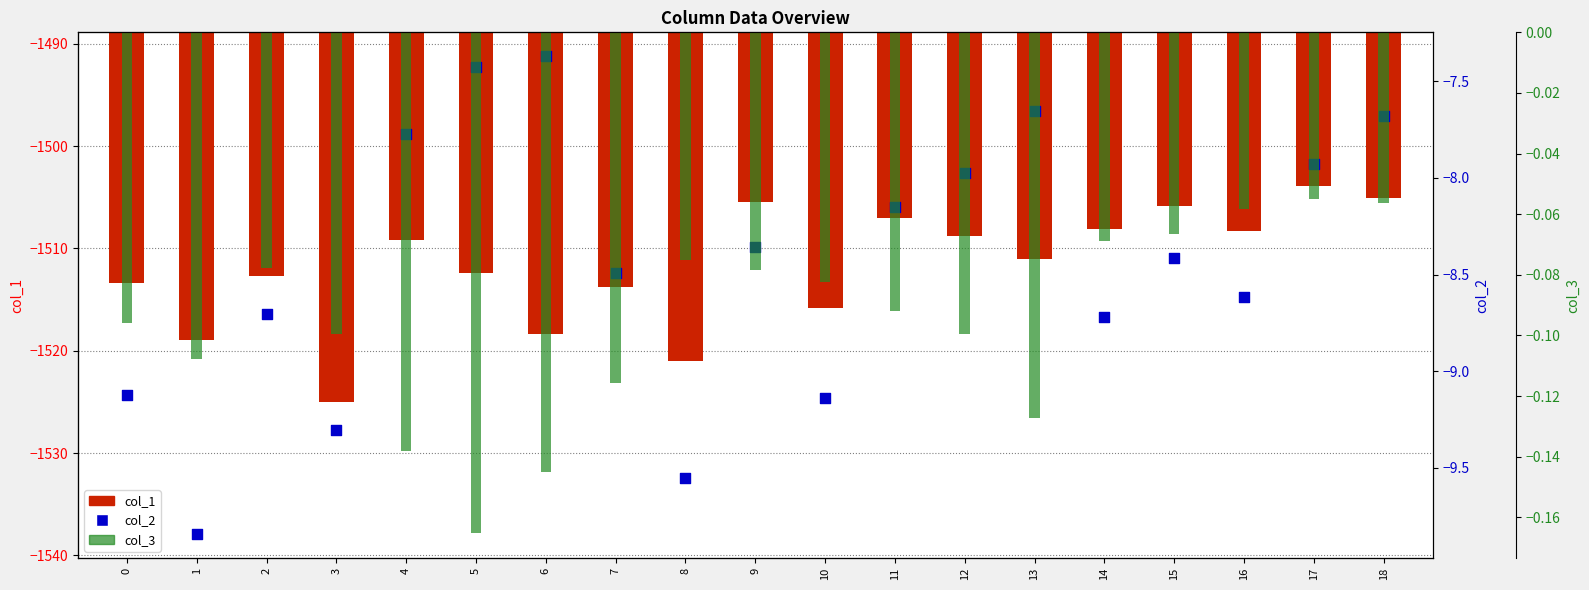

Which series contains the highest Y value?

col_3